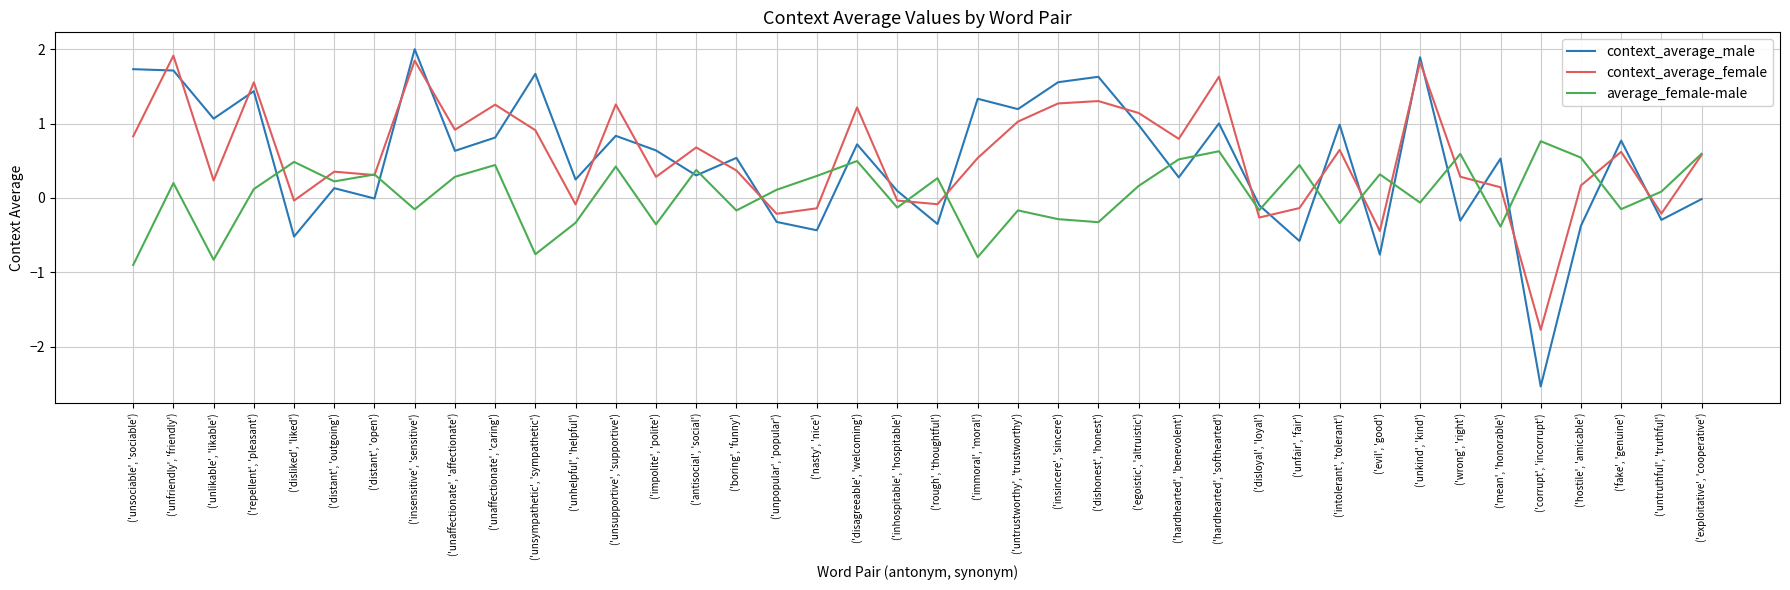

How many lines are shown in the chart?

3